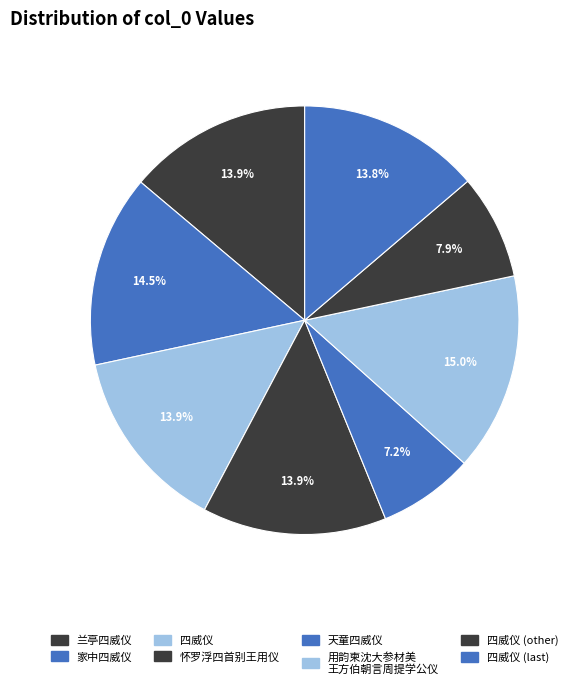

How many segments does this pie chart have?

8